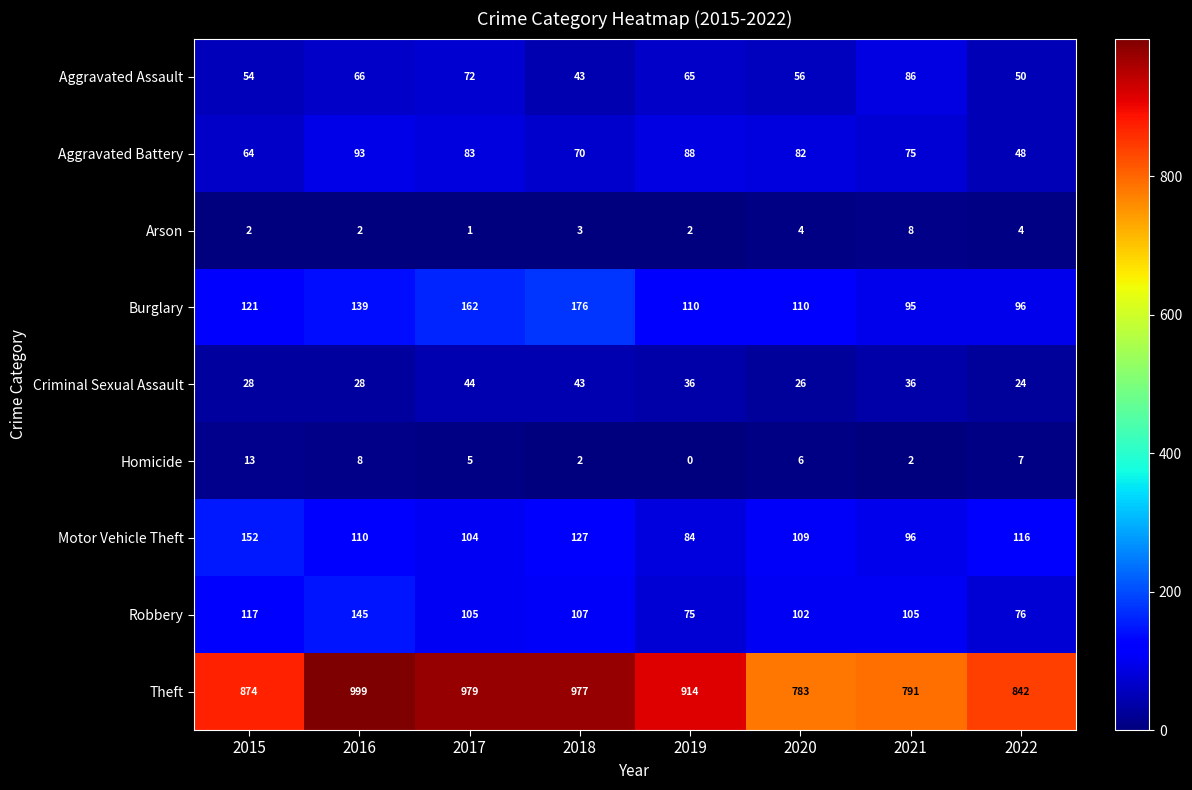

At which label does Aggravated Assault reach its peak?

2021